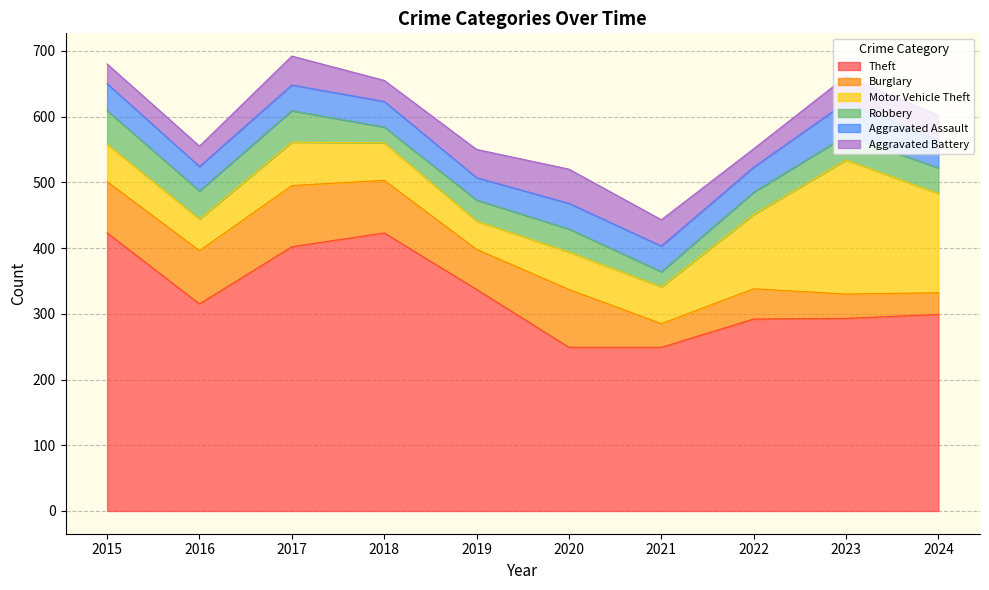

Does the chart display data point markers on the line(s)?

No